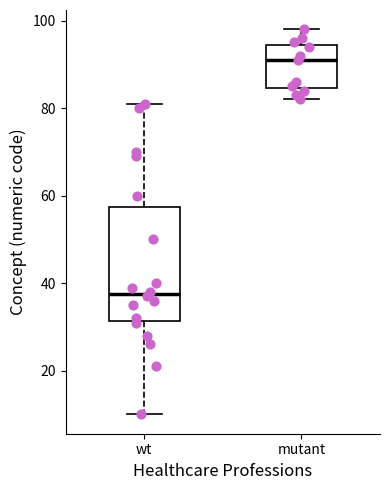

Reading left to right, read every box against the y-axis: the position of its median line, the range the box covers, and the ends of its whiskers. The values are not printed on the chart, so give them approximately, as read against the axis.

wt: median 38, box 32 to 58, whiskers 10 to 82
mutant: median 92, box 84 to 94, whiskers 82 to 98